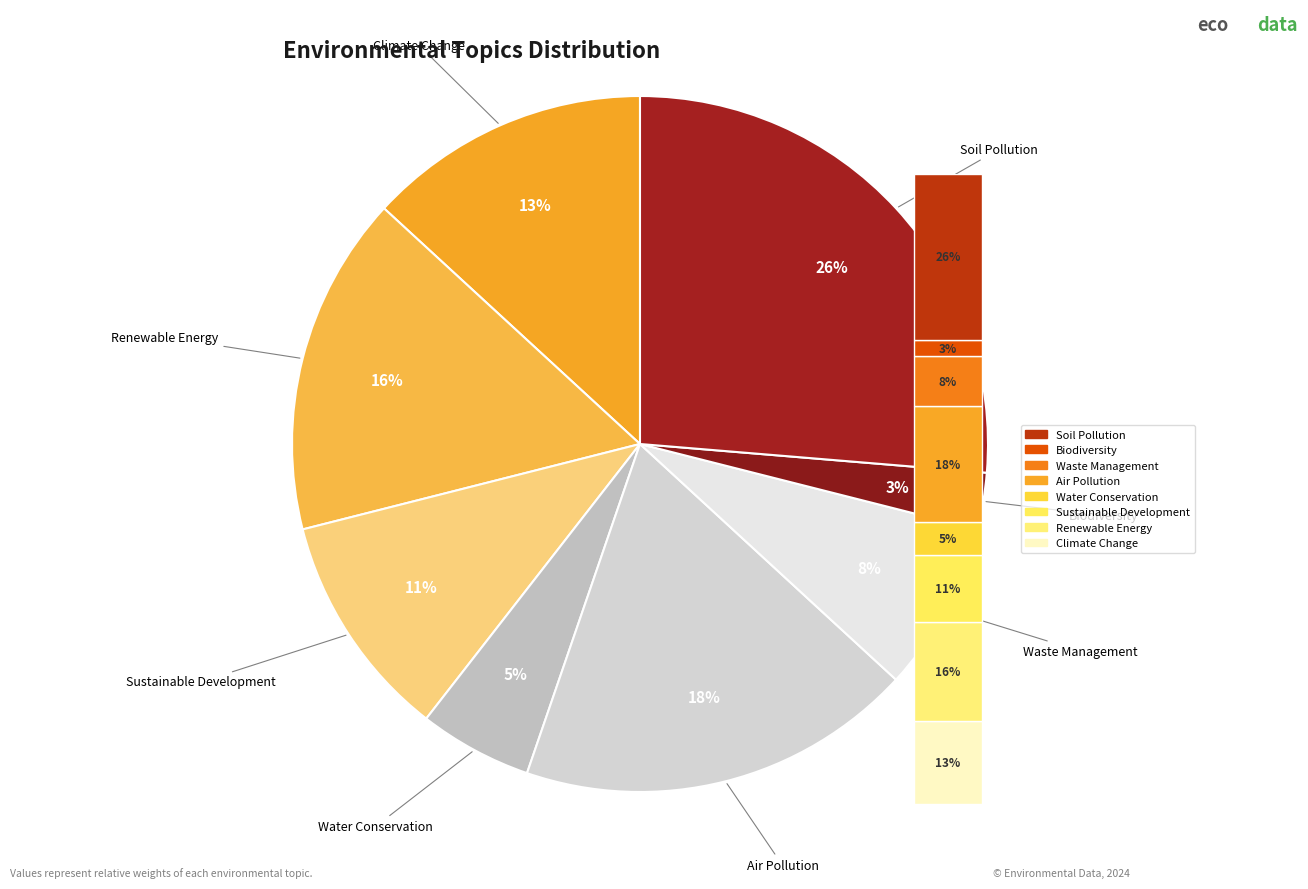

To the nearest percent, what is the average slice percentage?

12%